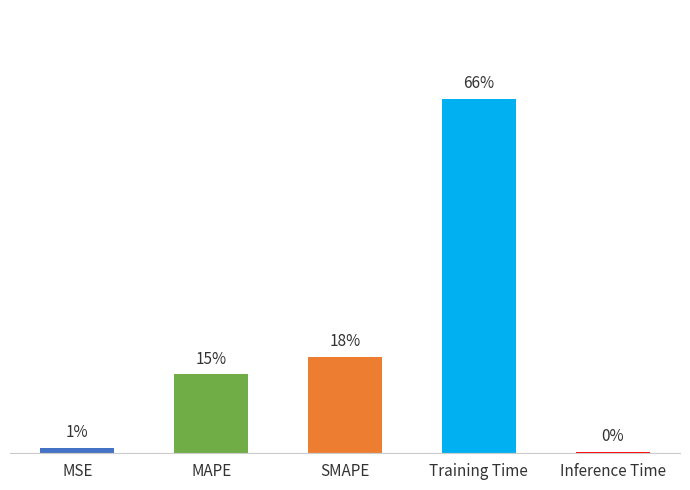

Where is the data nearest to the value 0?

Inference Time